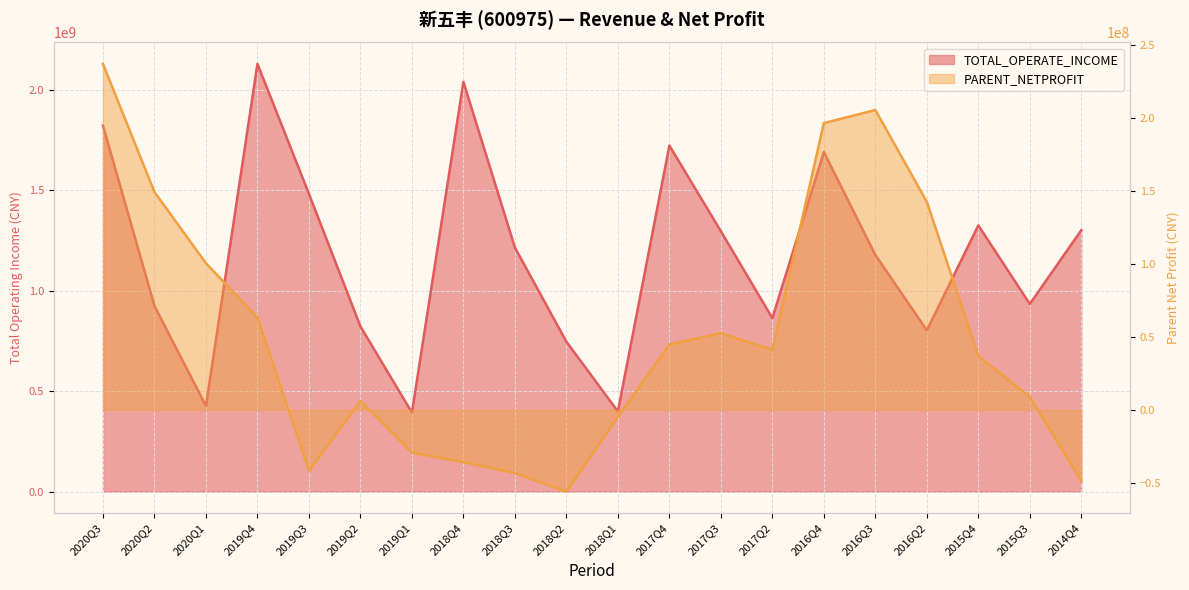

Where is the first local minimum for PARENT_NETPROFIT?

2019Q3